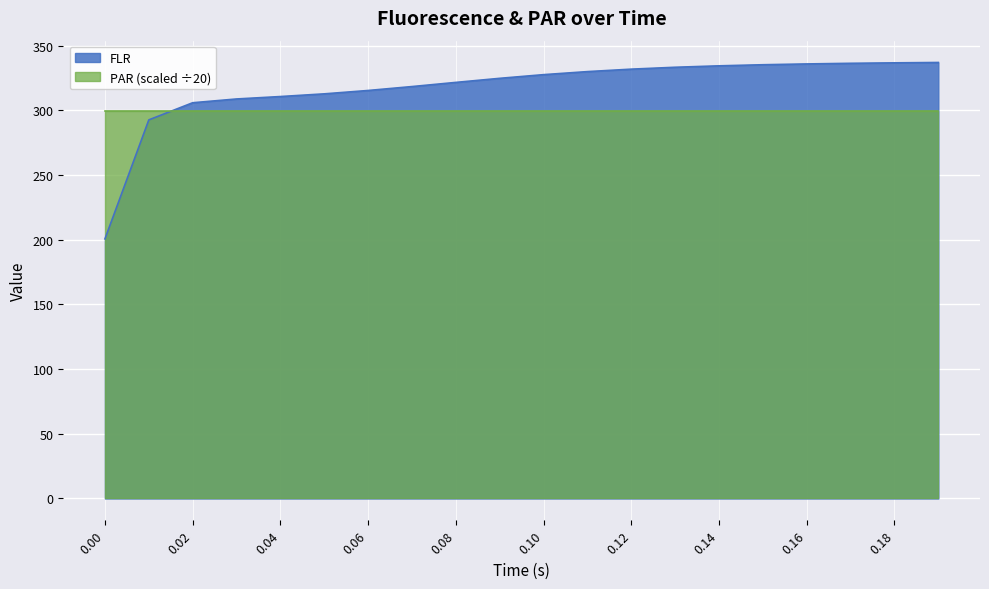

What is the change in value from 0.12 to 0.14?

+2.6